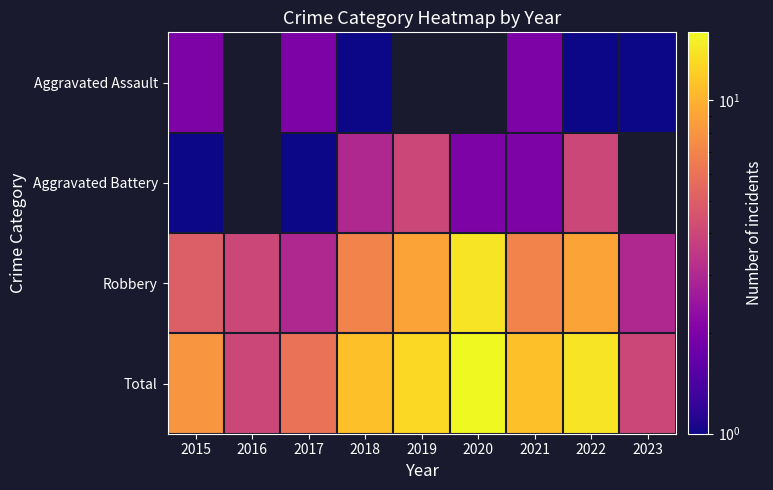

What is the maximum value shown in the chart?

16.0